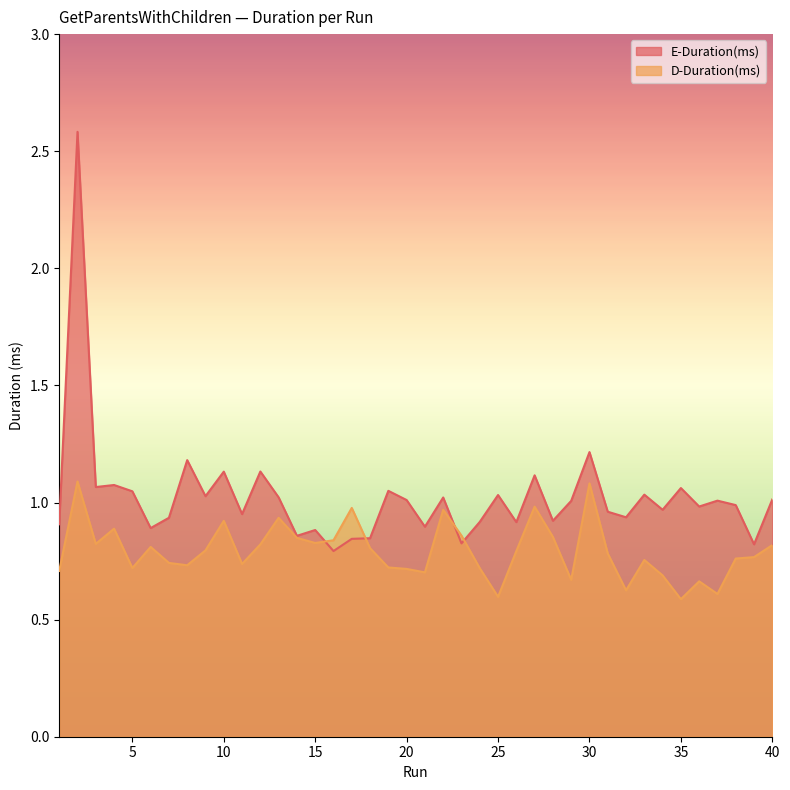

Which series has the largest range (max minus min)?

E-Duration(ms)